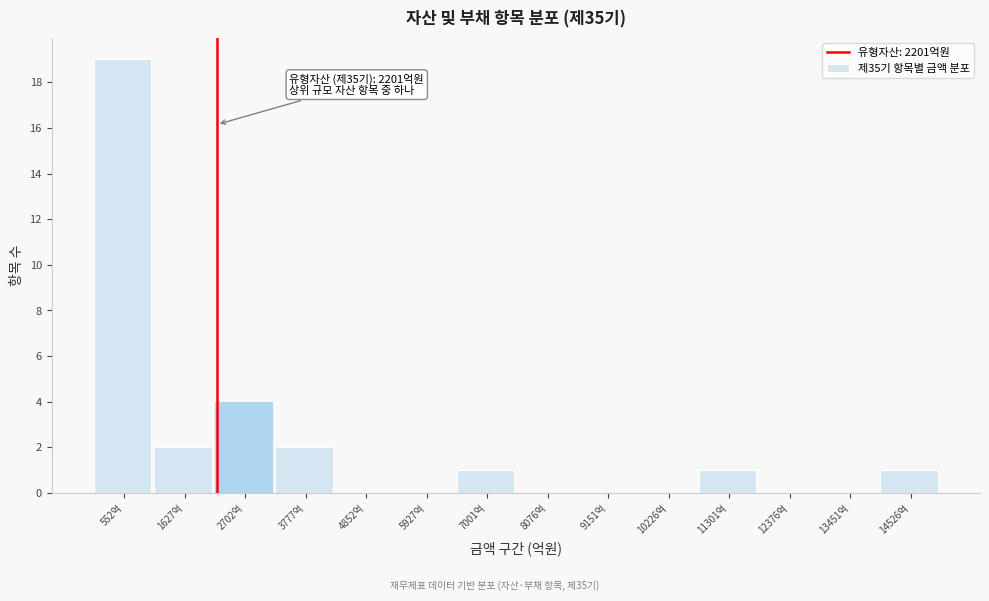

Which range on the x-axis has the tallest bar?

0 to 1000